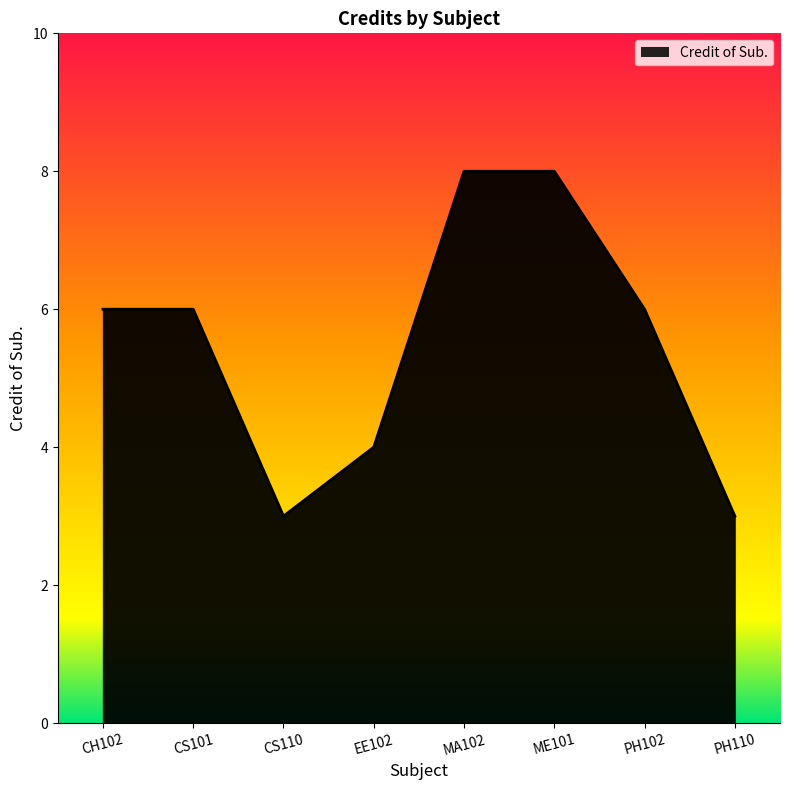

Which has a higher value, PH102 or CS110?

PH102